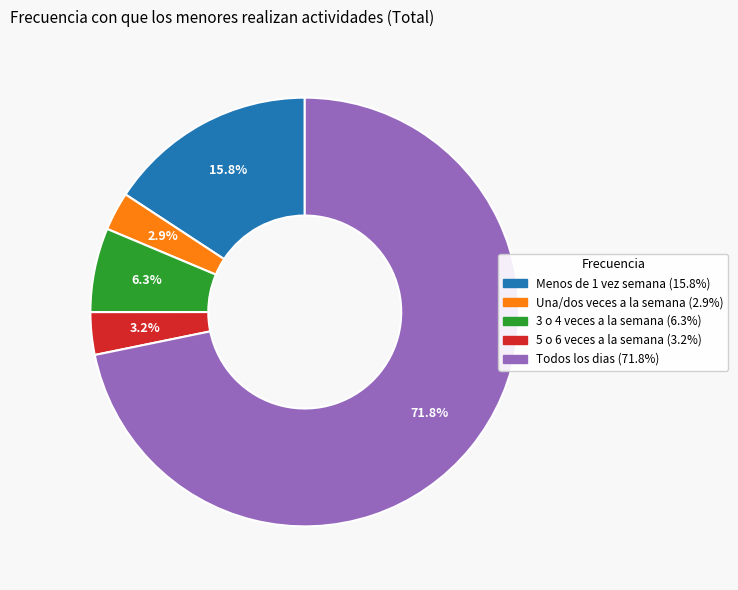

What is the total percentage of 3 o 4 veces a la semana and Una/dos veces a la semana?

9.2%